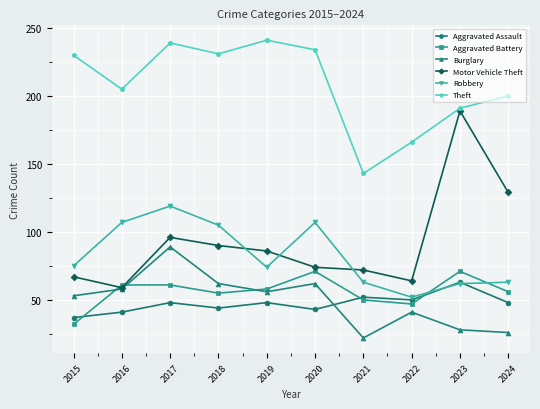

Where do Aggravated Assault and Burglary first cross each other?

2020 and 2021